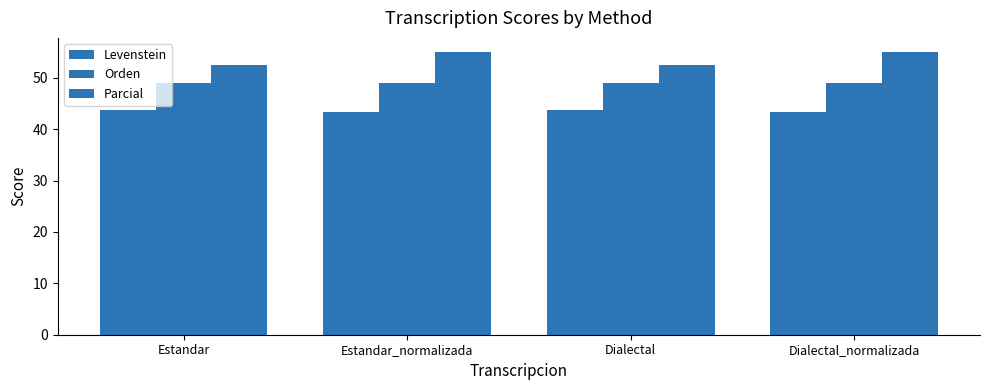

Count the number of data series in this chart.

3